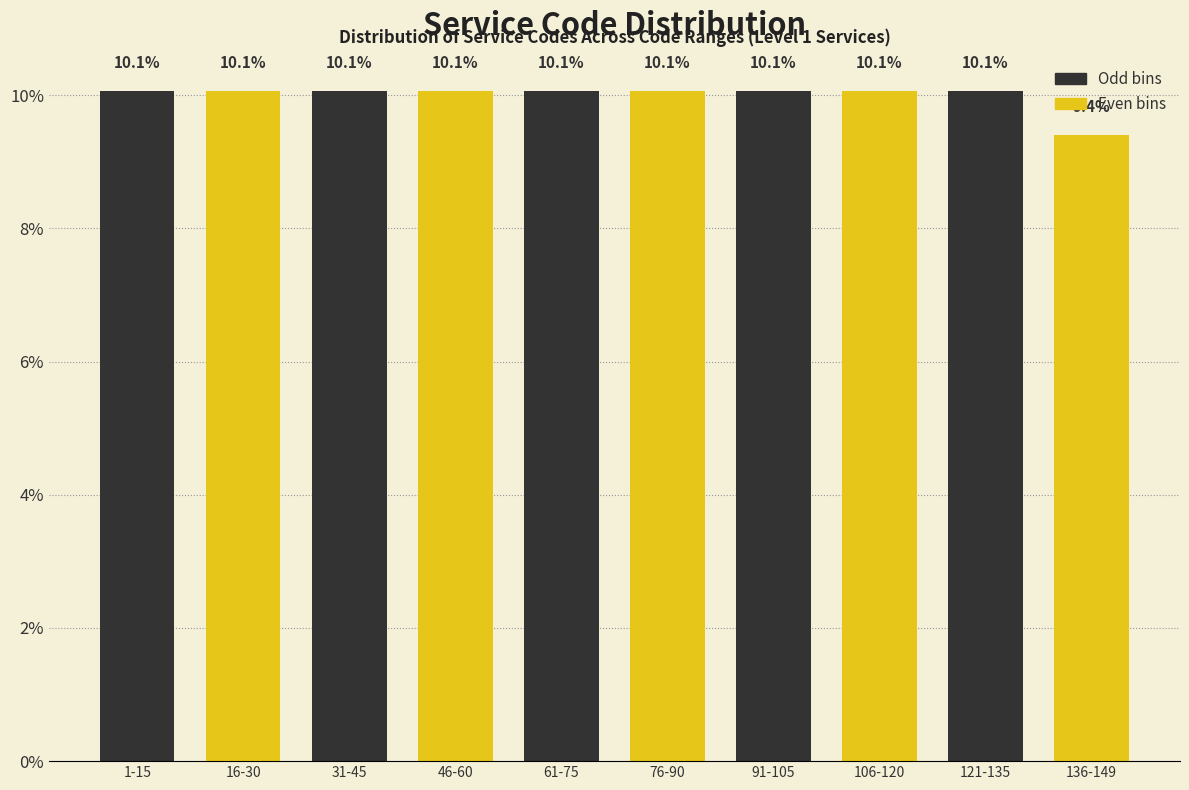

Reading right to left, what are all the values shown in this chart?

136-149=9.4	121-135=10.1	106-120=10.1	91-105=10.1	76-90=10.1	61-75=10.1	46-60=10.1	31-45=10.1	16-30=10.1	1-15=10.1